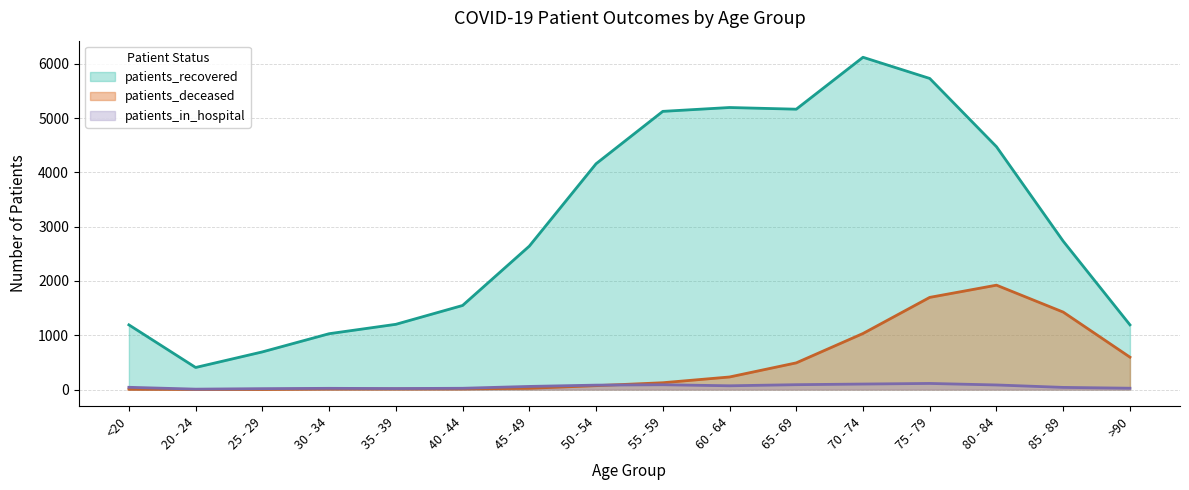

What is the highest value of the patients_in_hospital series?

113